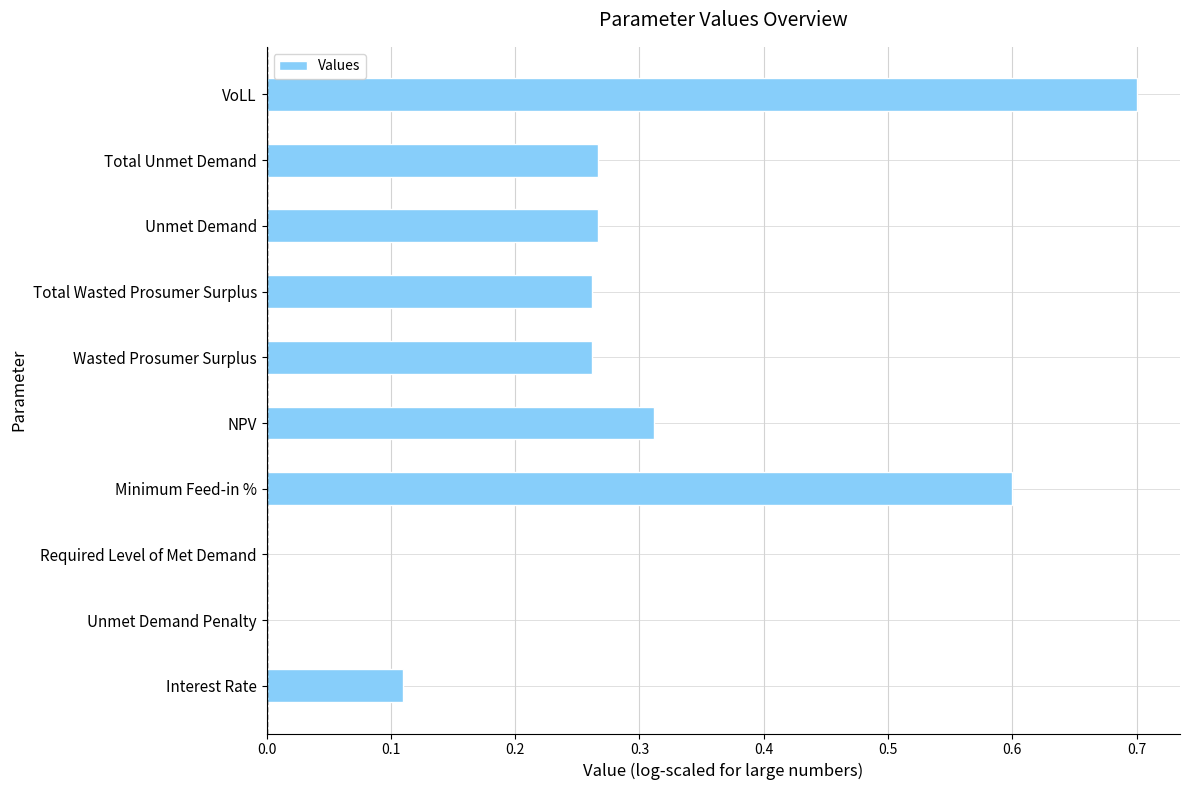

Read the value at VoLL.

0.7